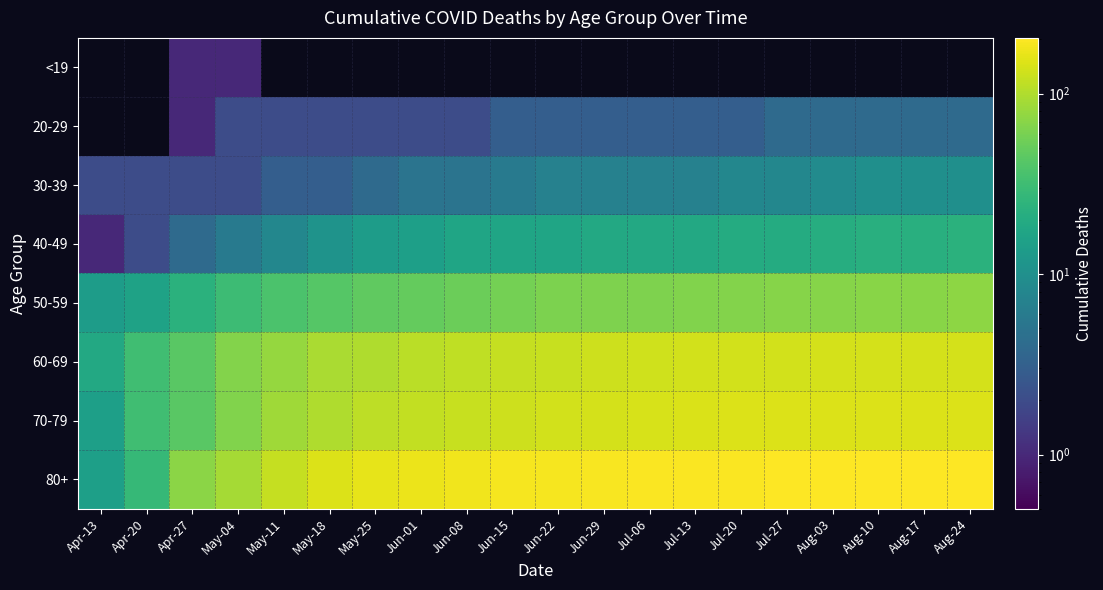

Which series changed the most between Apr-27 and Jul-06?

80+